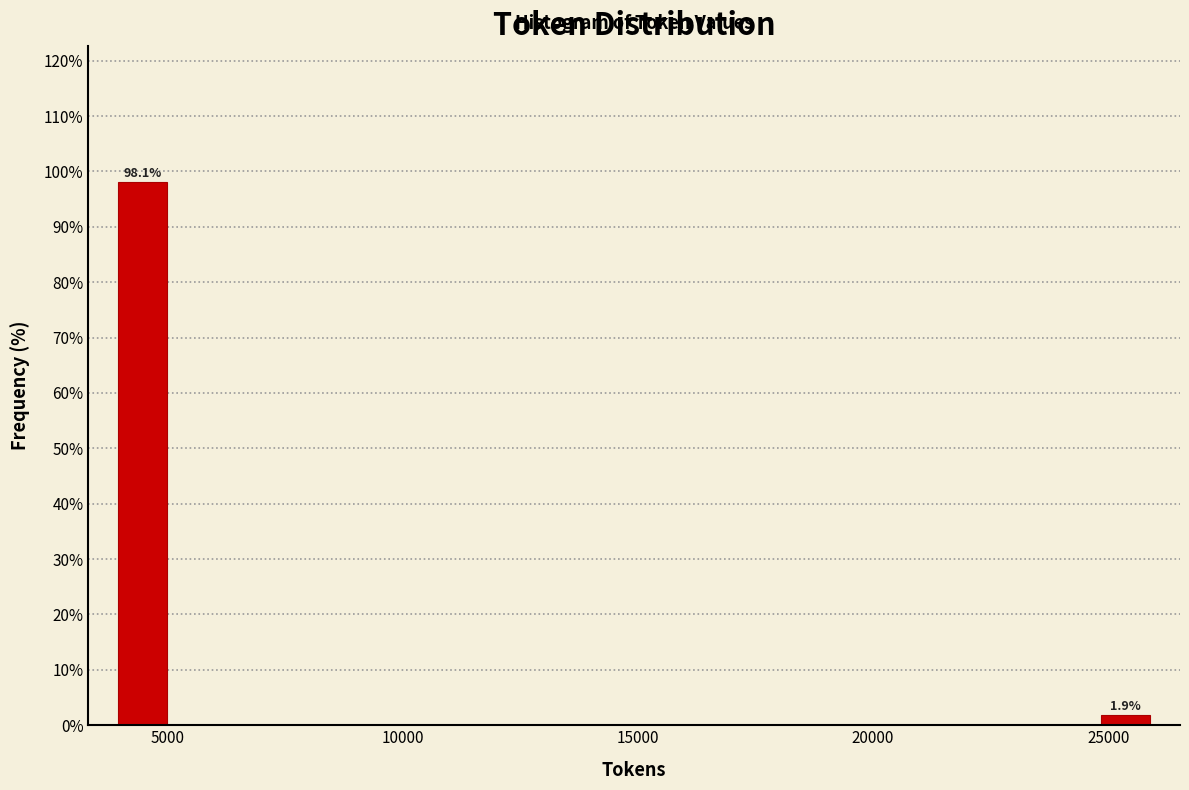

Read against the x-axis, roughly where is the centre of the tallest bar?

4500